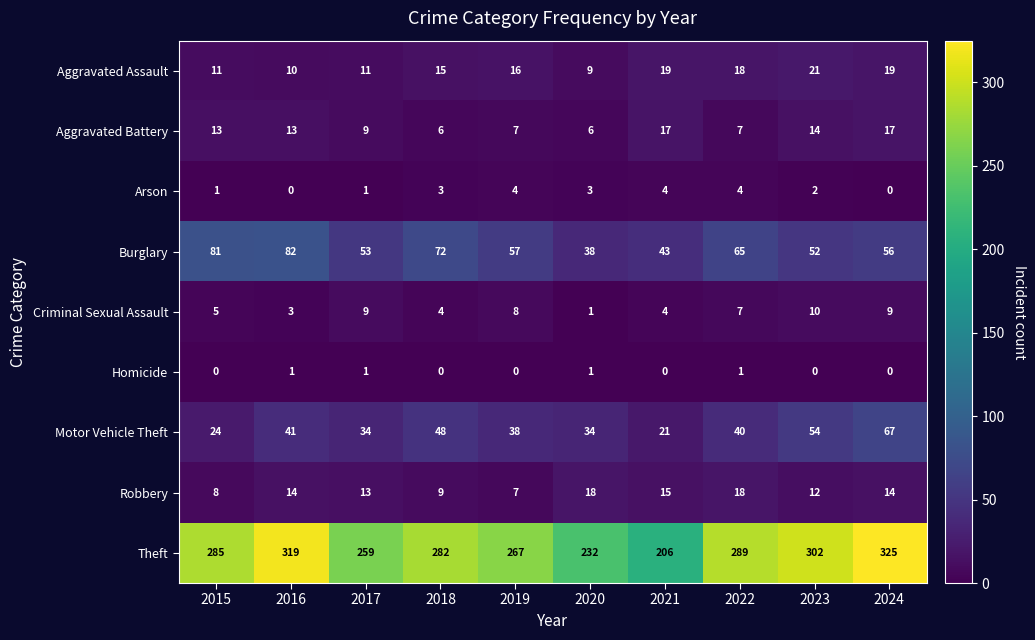

The value of Aggravated Assault at 2017 is 18. True or false?

False